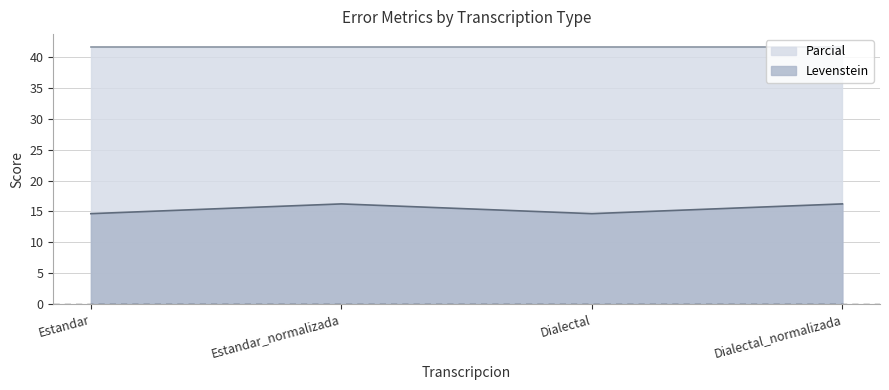

How many values exceed 16?

2